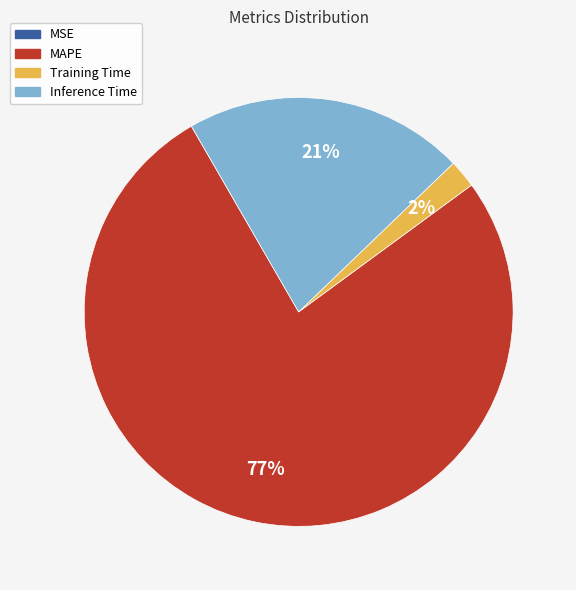

The Training Time slice represents 2% of the pie. True or false?

True